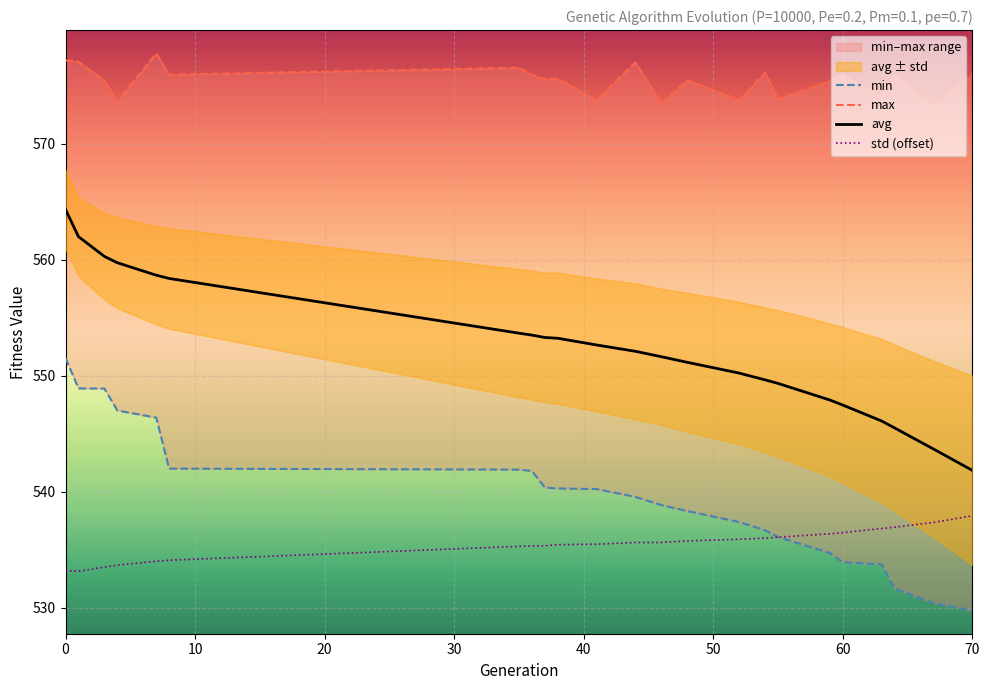

True or false: std (offset) and avg cross at least once.

False